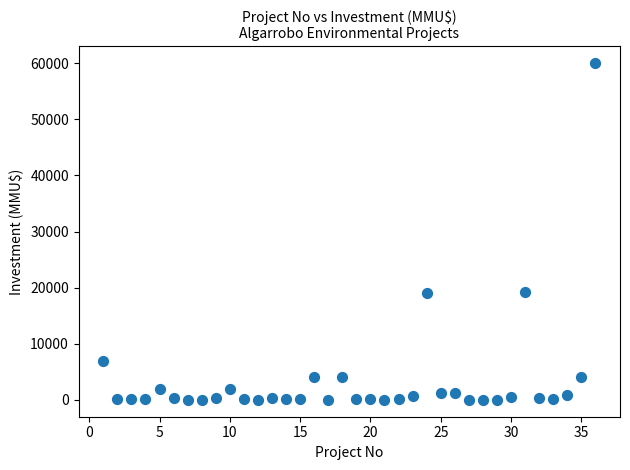

What is the range of Y values (max minus min)?

60000